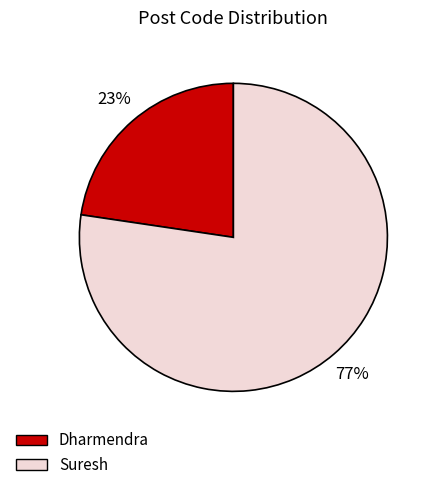

To the nearest percent, what portion does Dharmendra represent?

23%